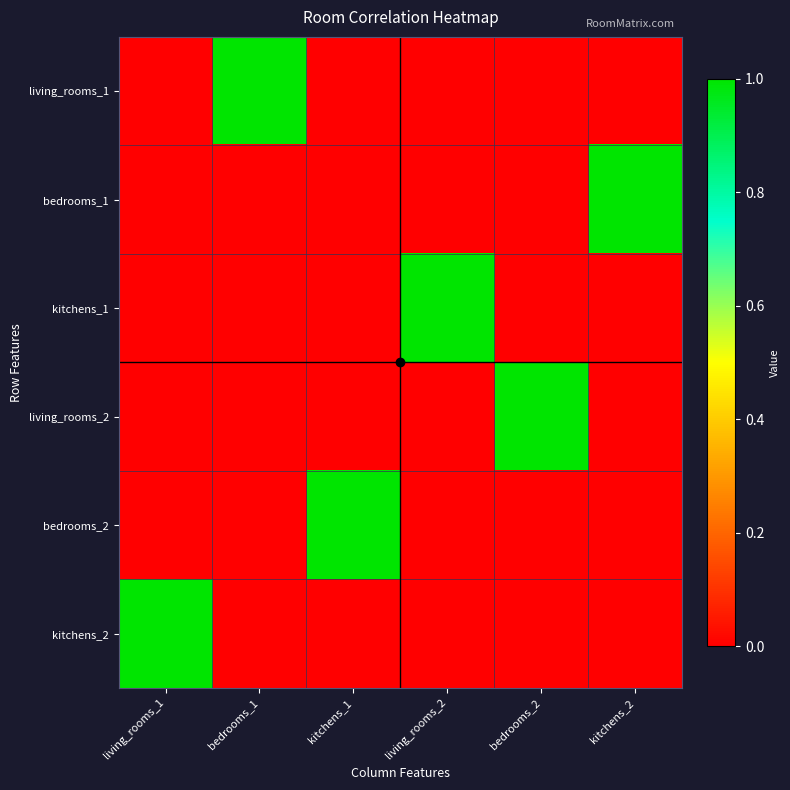

Between kitchens_1 and kitchens_2, which series saw the biggest shift?

bedrooms_1